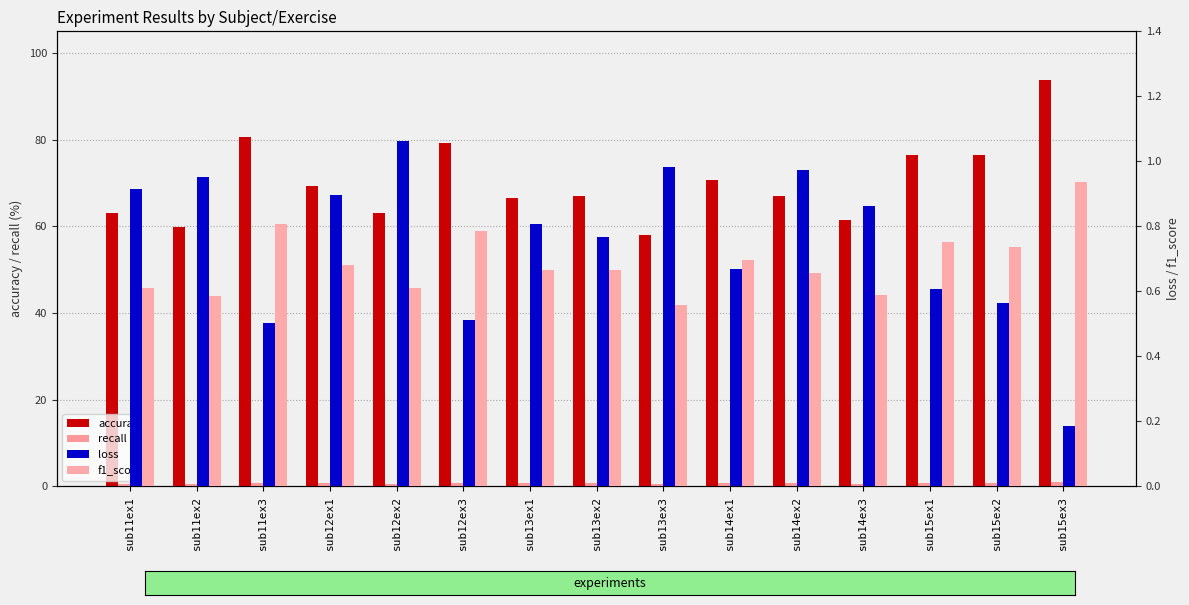

What is the difference between the maximum and second lowest values in the accuracy series?

34.0